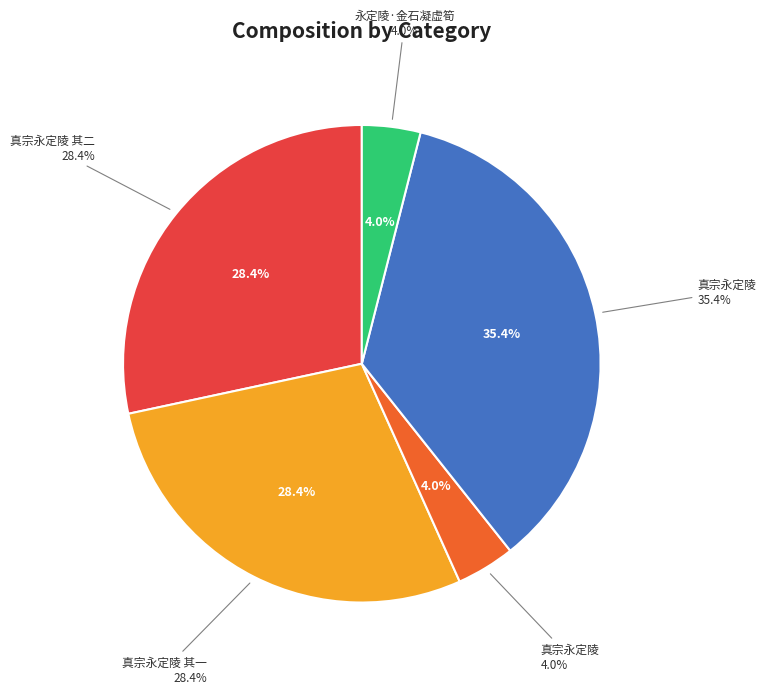

Rank the categories by value from lowest to highest.

真宗永定陵, 永定陵·金石凝虚筍, 真宗永定陵 其一, 真宗永定陵 其二, 真宗永定陵